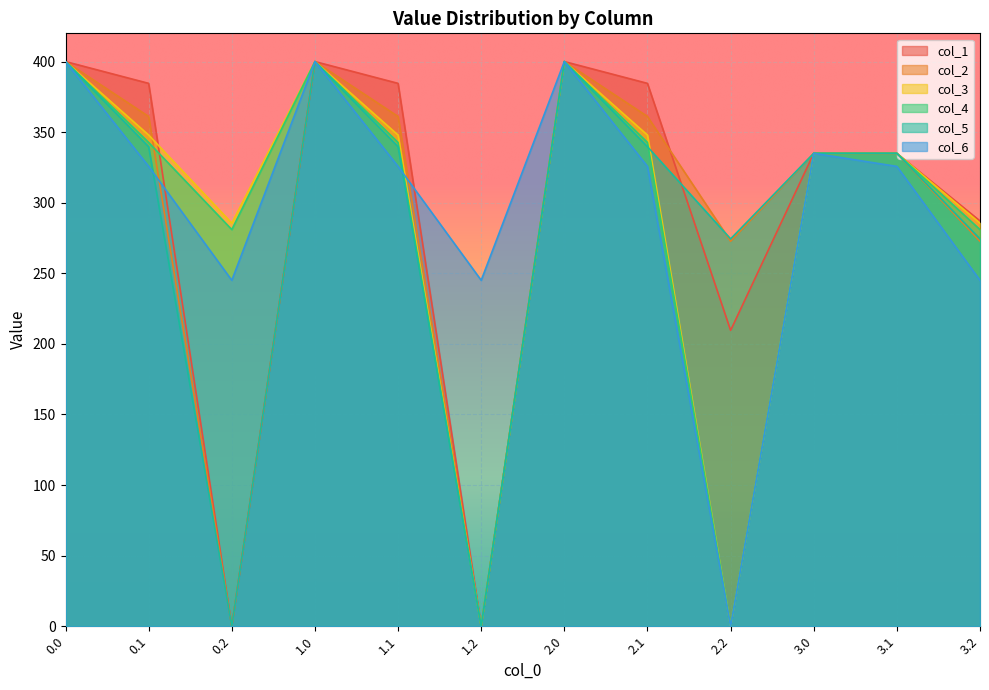

What is the average value of the col_1 series?

293.4